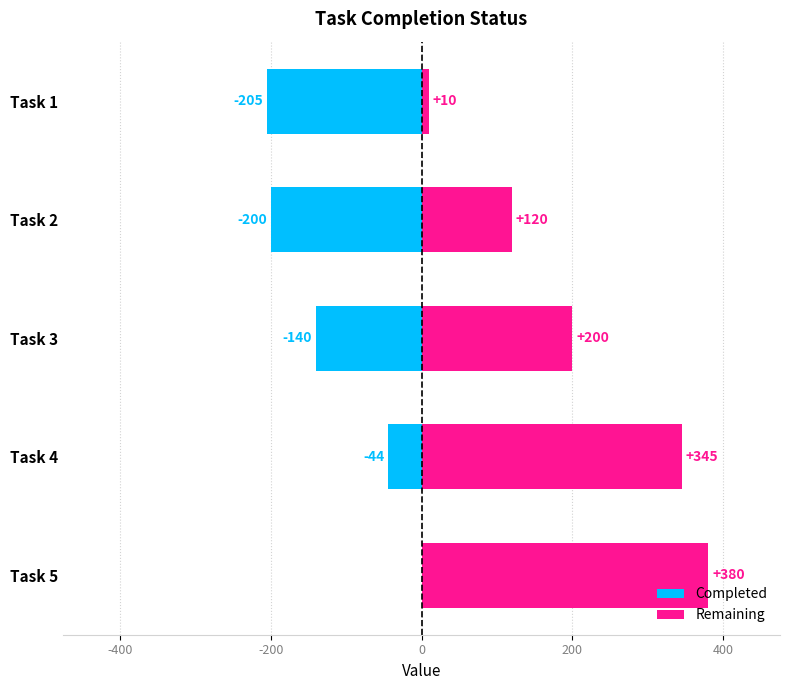

At how many categories does at least one series exceed 366?

1